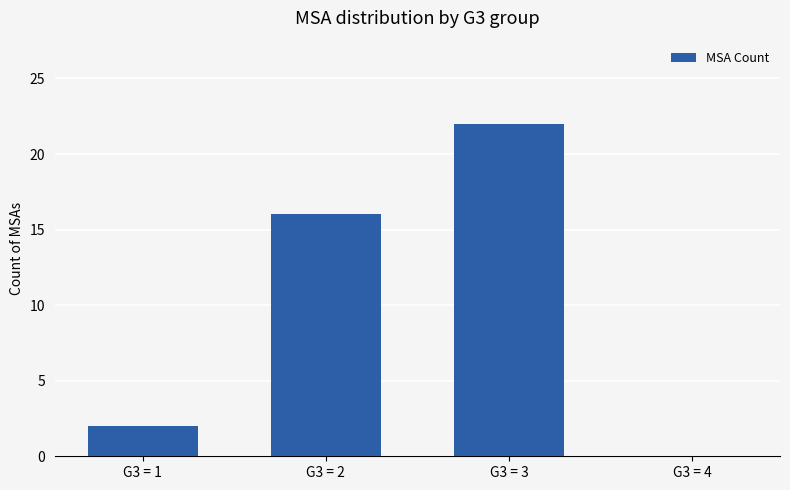

Read the value at G3 = 3, to the nearest 10.

20